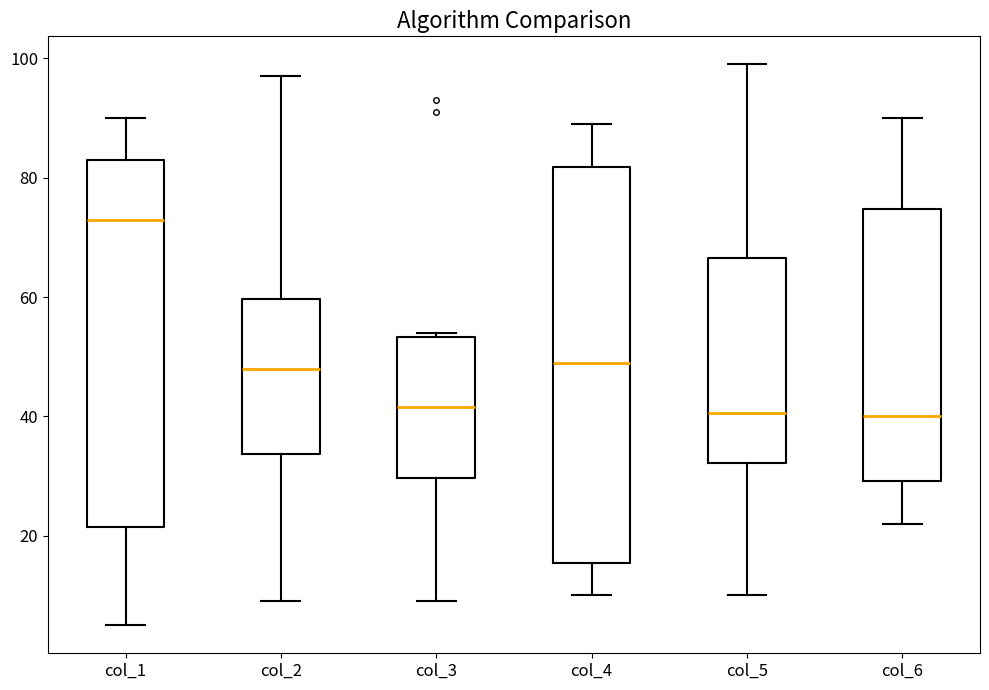

Where does the median line of the box for col_6 sit on the y-axis? The values are not printed on the chart, so give them approximately, as read against the axis.

40